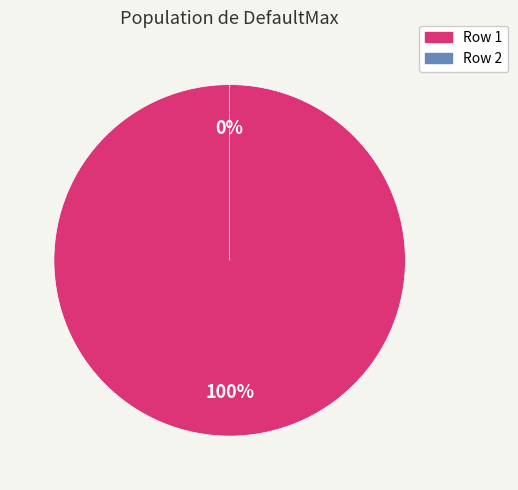

Is it true that 0 is 0% of the pie?

True